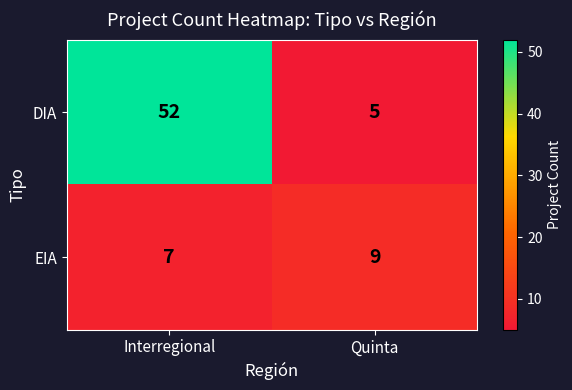

List the series in order of their overall mean, highest first.

DIA, EIA